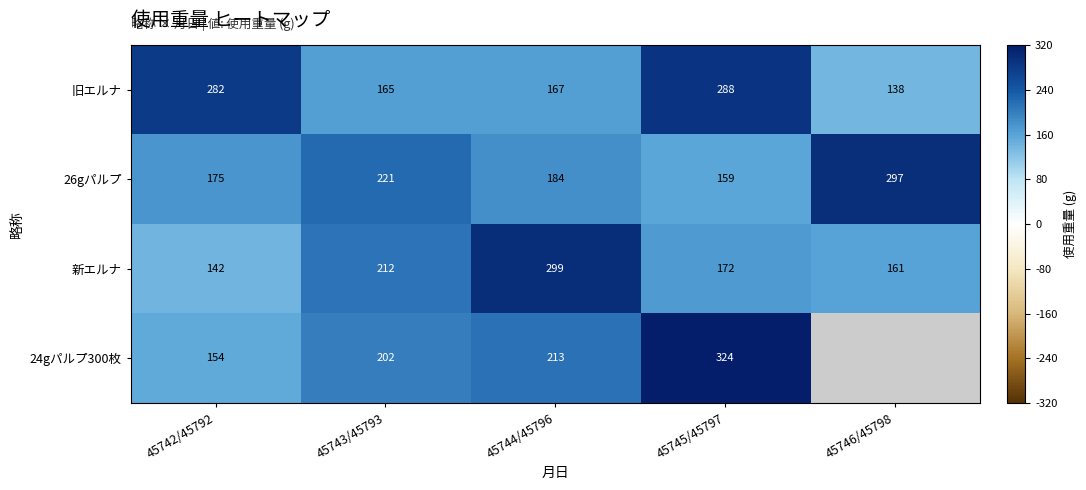

What is the spread (max minus min) of values at 45744/45796?

132